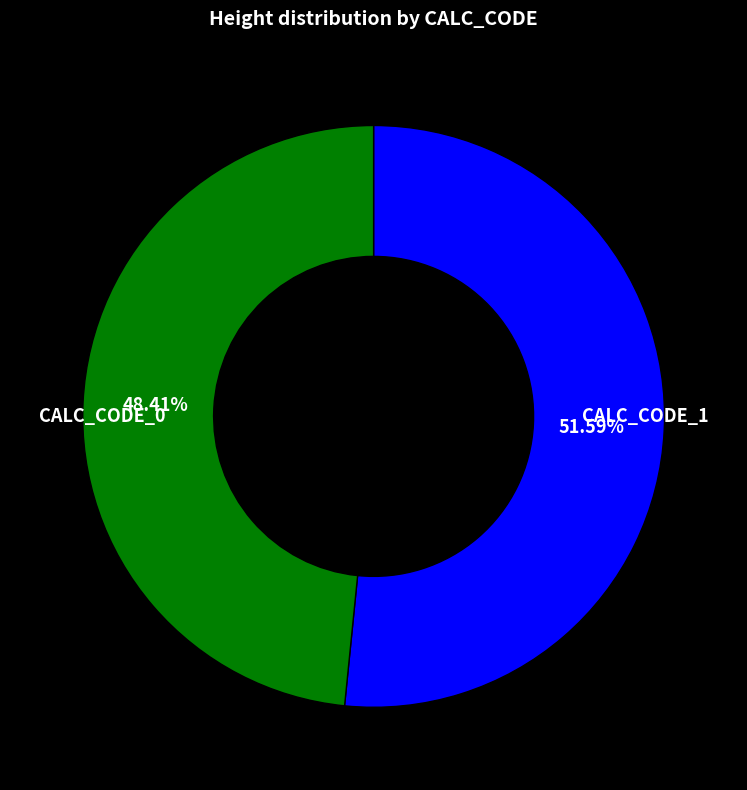

Is there any slice that represents more than half of the pie?

Yes